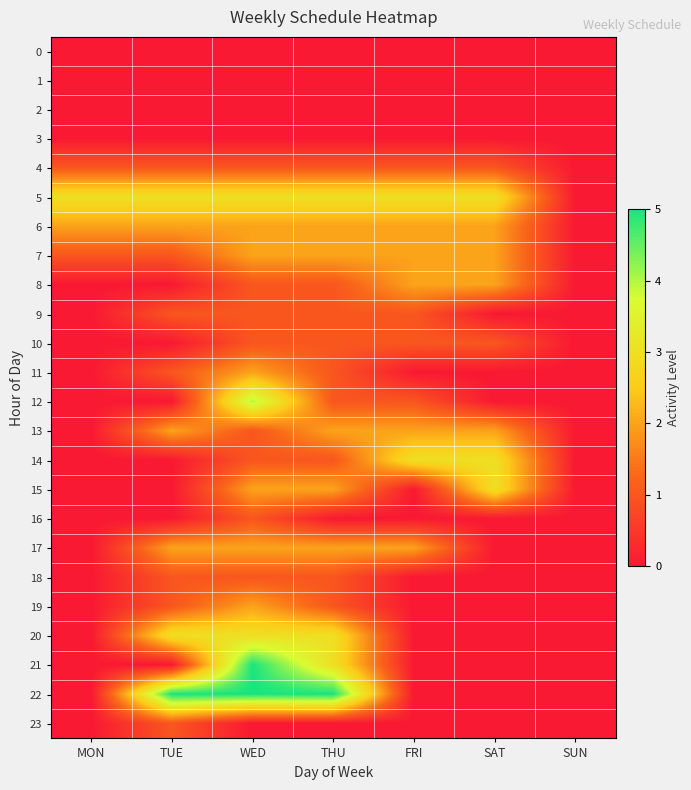

At how many categories does at least one series exceed 0?

6